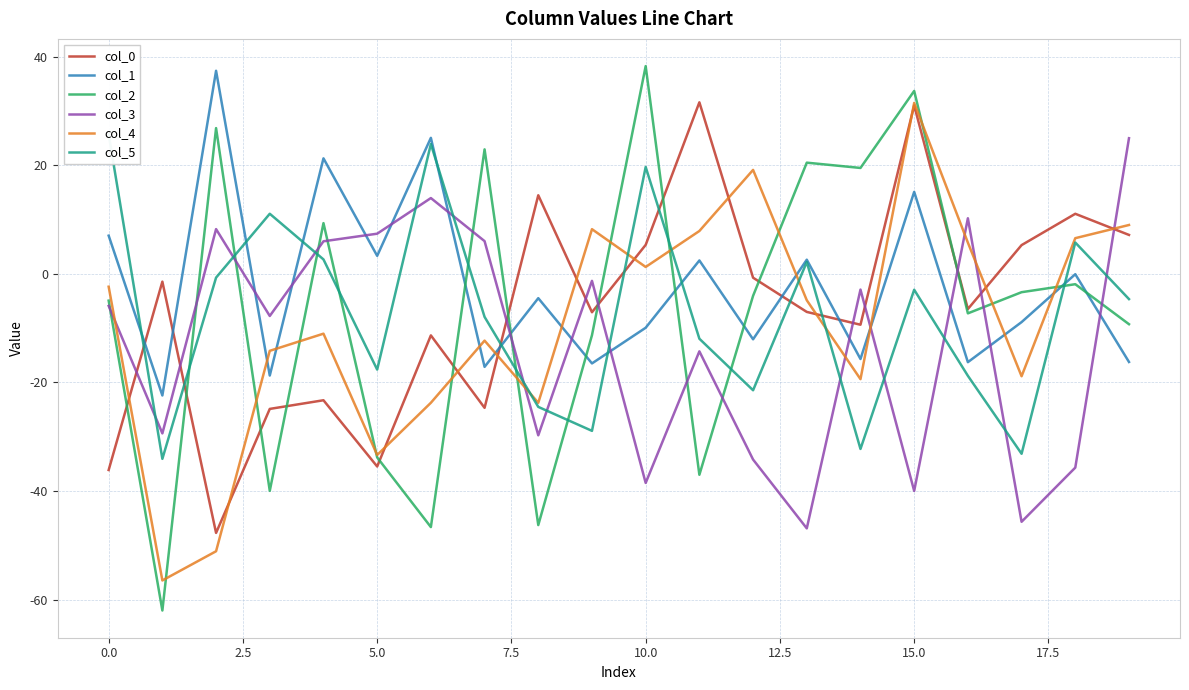

What is the greatest value displayed?

38.3